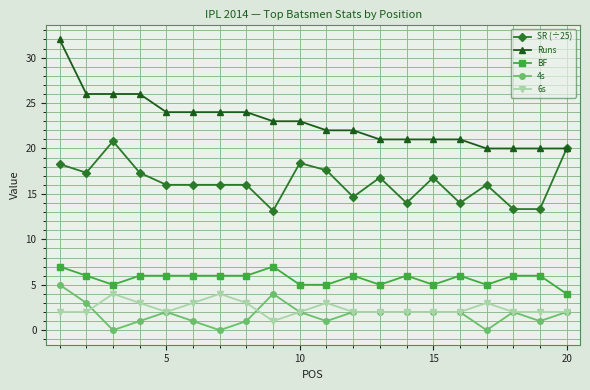

What is the sum of all Runs values?

460.0